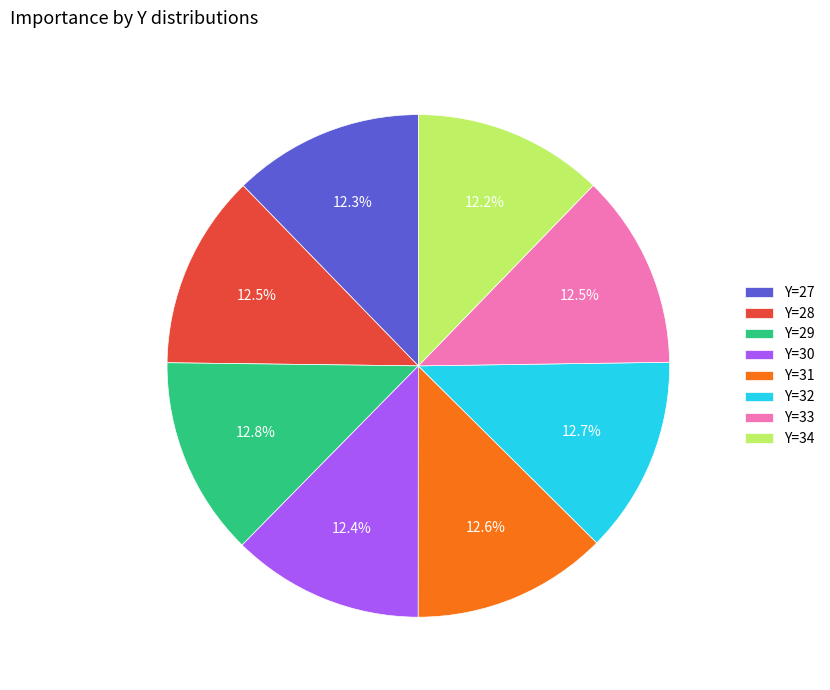

Is there any slice that represents more than half of the pie?

No